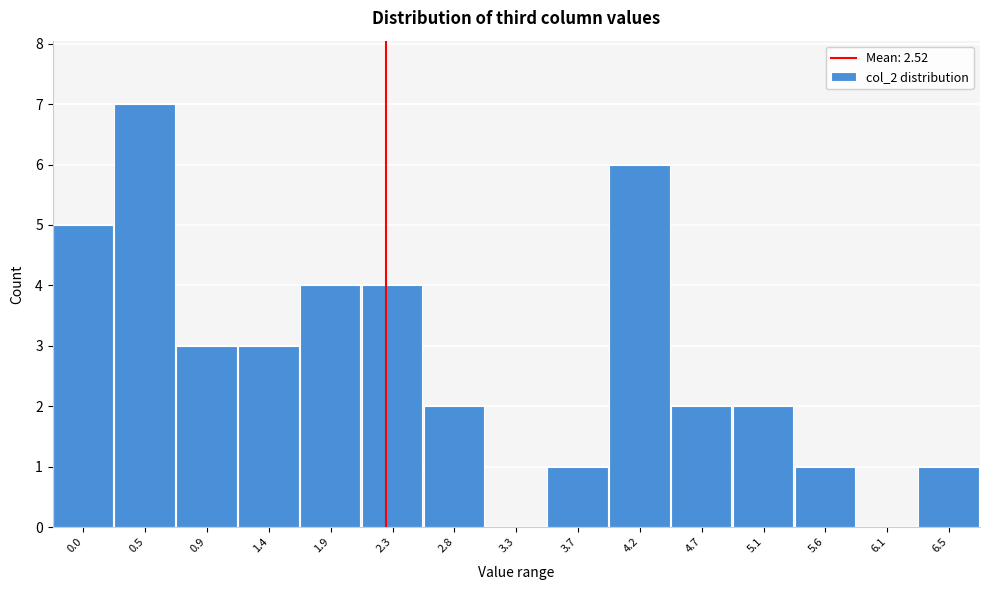

Reading left to right, list all the values displayed in this chart.

0.0=5	0.5=7	0.9=3	1.4=3	1.9=4	2.3=4	2.8=2	3.3=0	3.7=1	4.2=6	4.7=2	5.1=2	5.6=1	6.1=0	6.5=1